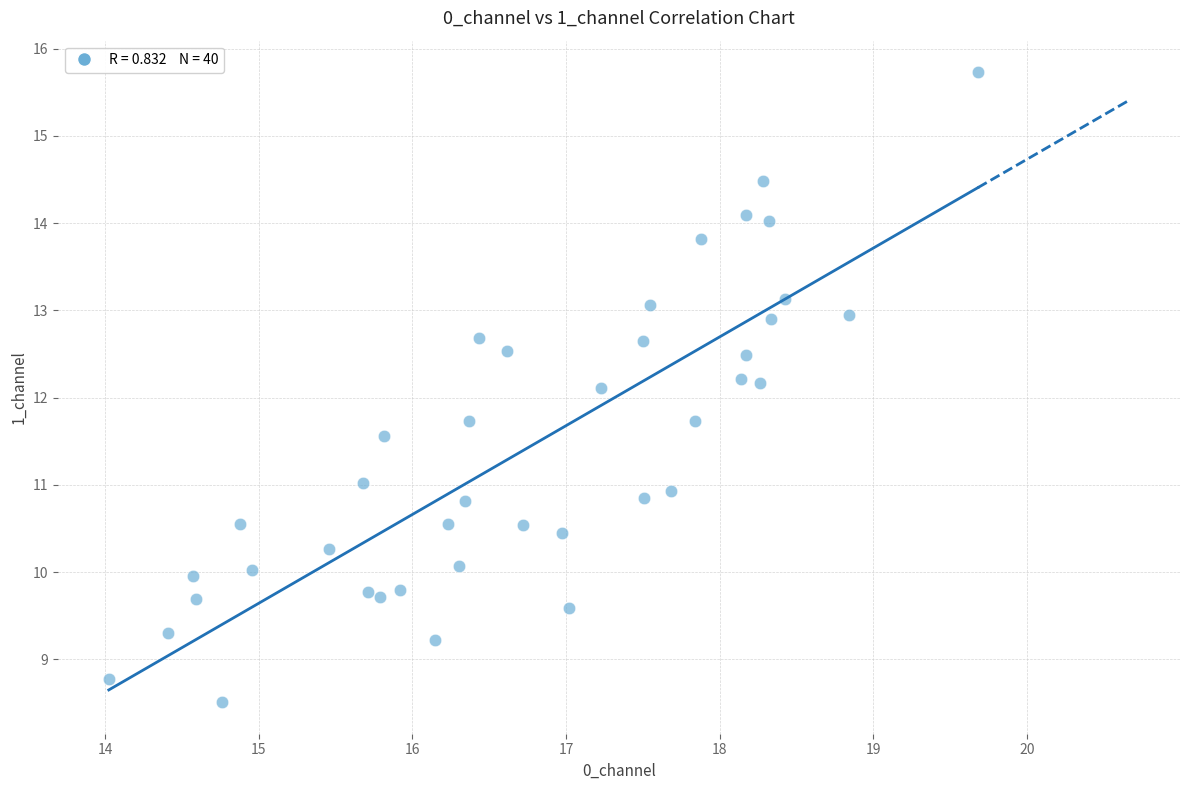

What is the range of X values (max minus min)?

5.7